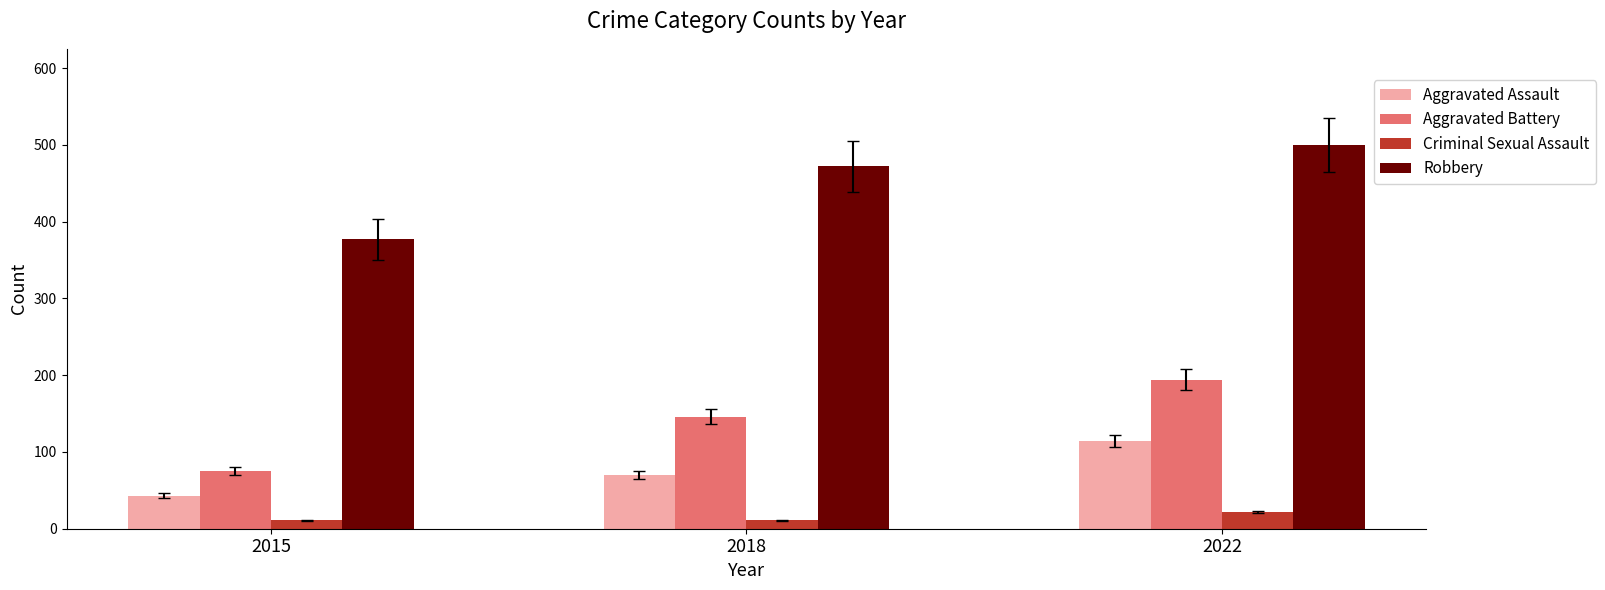

Is the value of Criminal Sexual Assault at 2022 greater than the value of Robbery at 2018?

No